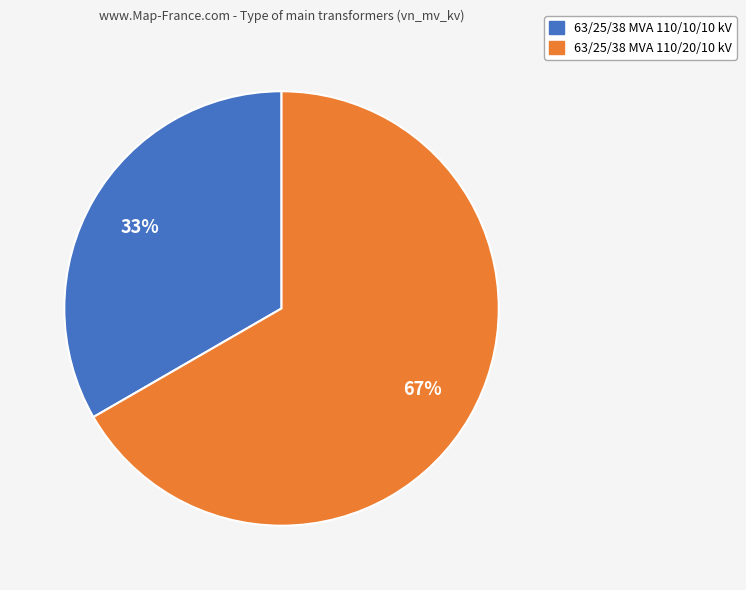

To the nearest percent, what is the average slice percentage?

50%